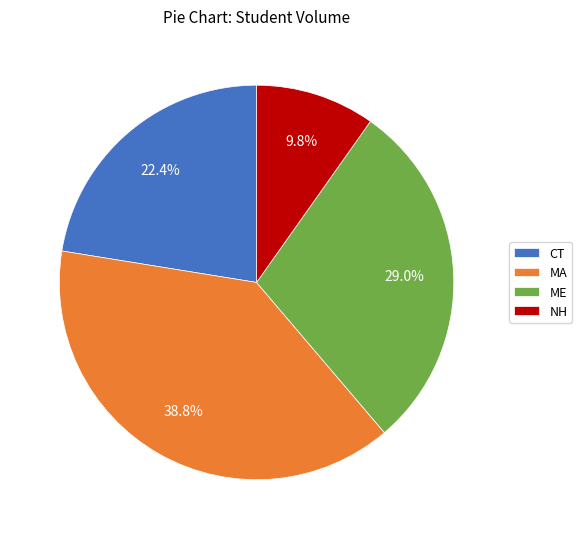

To the nearest percent, what portion does CT represent?

22%